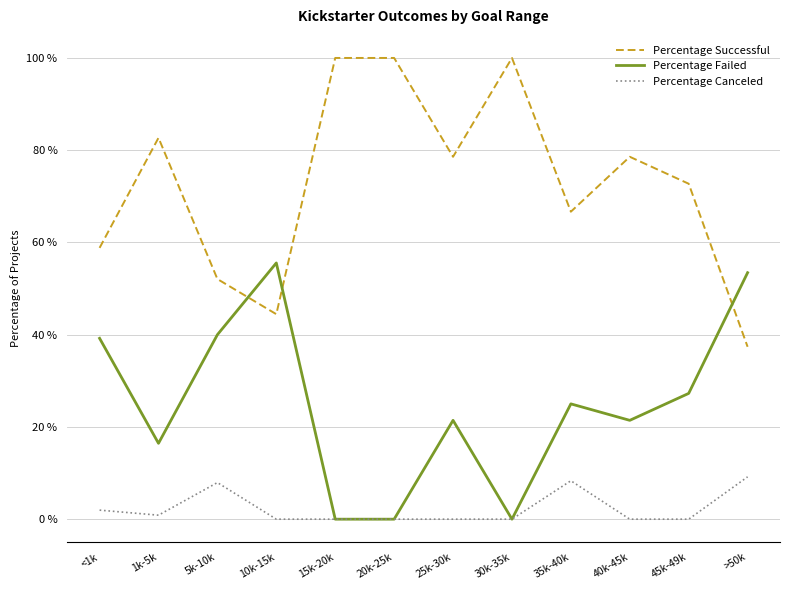

Which series changed the most between 20k-25k and 40k-45k?

Percentage Successful